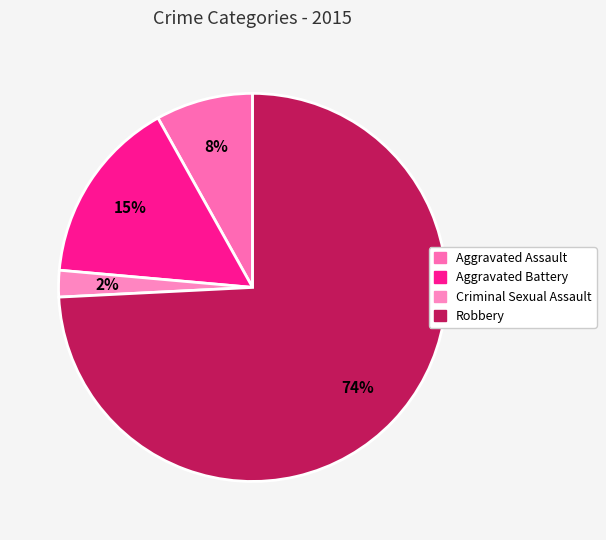

Which category accounts for the majority?

Robbery